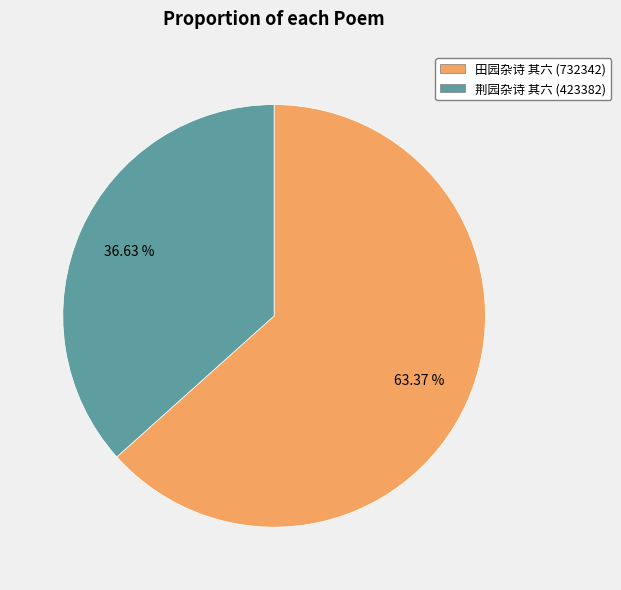

To the nearest percent, what is the average slice percentage?

50%